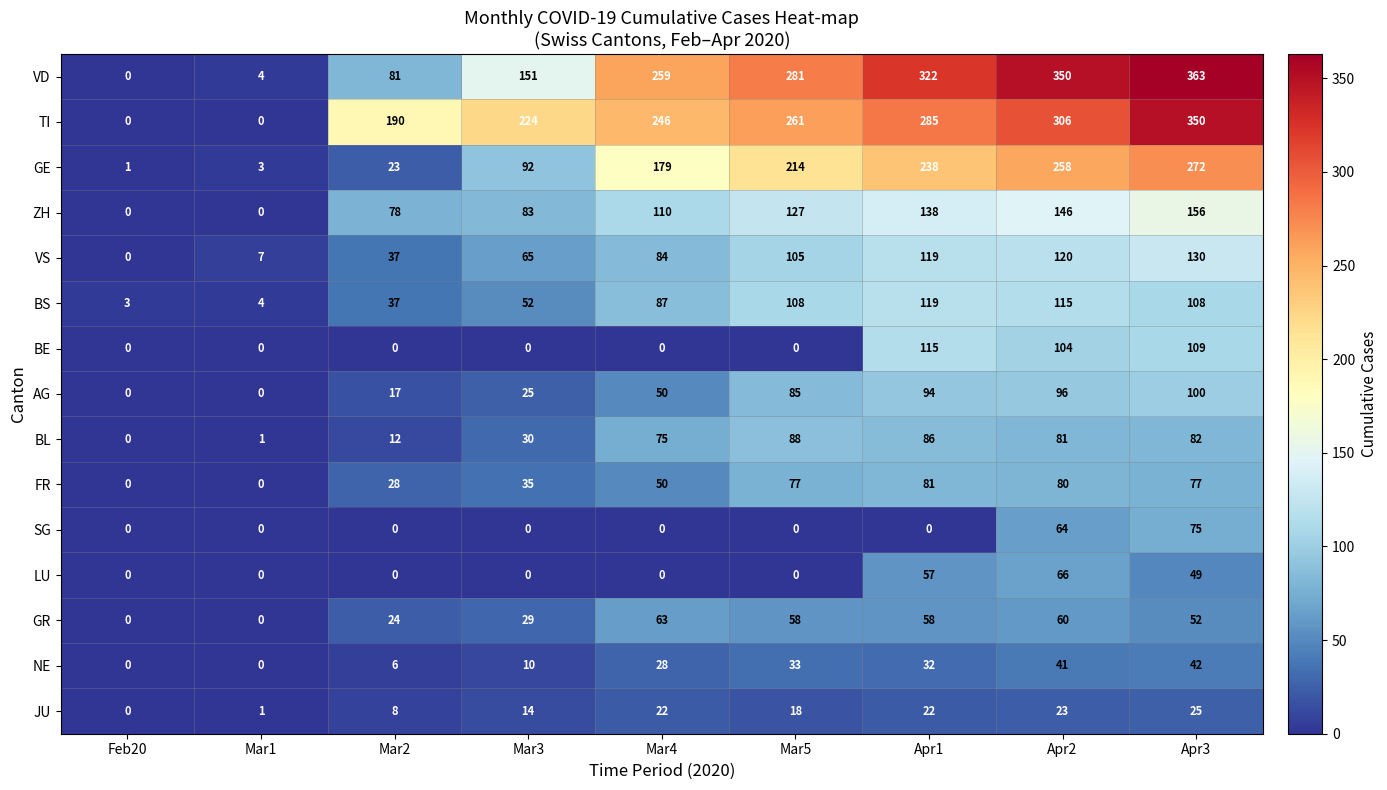

At how many categories does at least one series exceed 109?

7